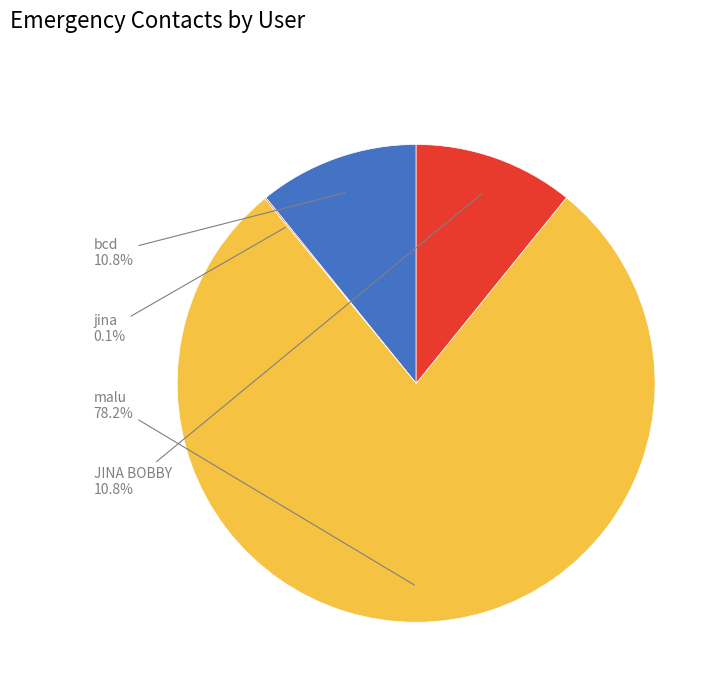

Is there a majority slice in this chart?

Yes